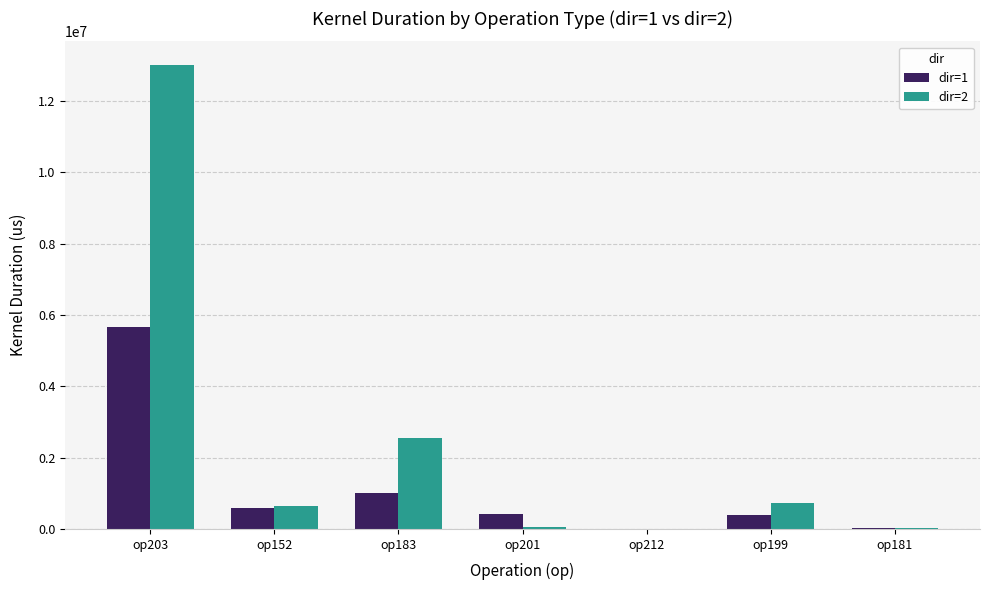

Which series has the largest total across all categories?

dir=2